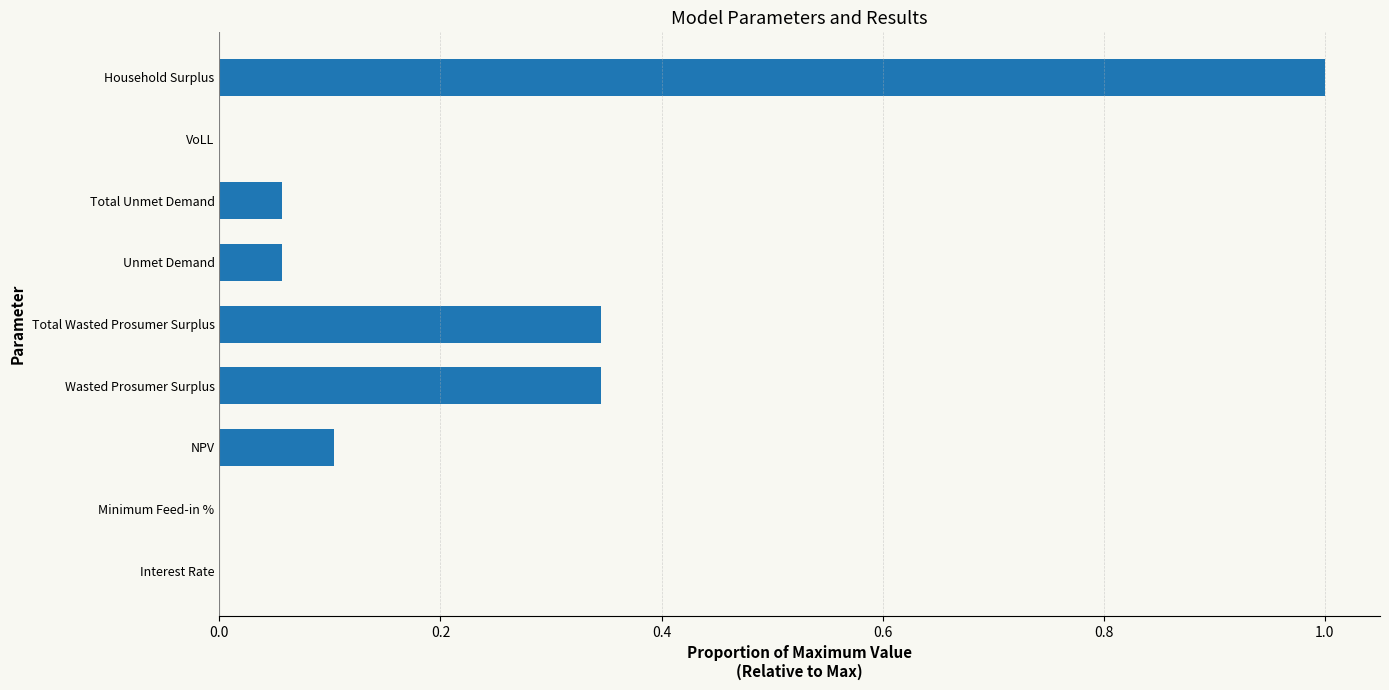

What is the sum of all values?

1.9